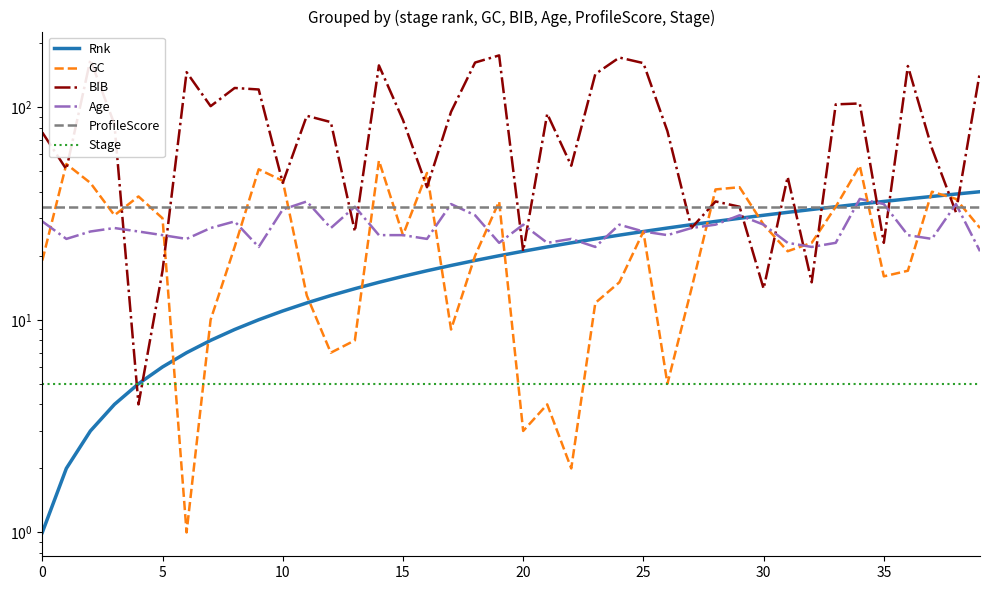

Rank the series by their maximum value, from lowest to highest.

Stage, ProfileScore, Age, Rnk, GC, BIB